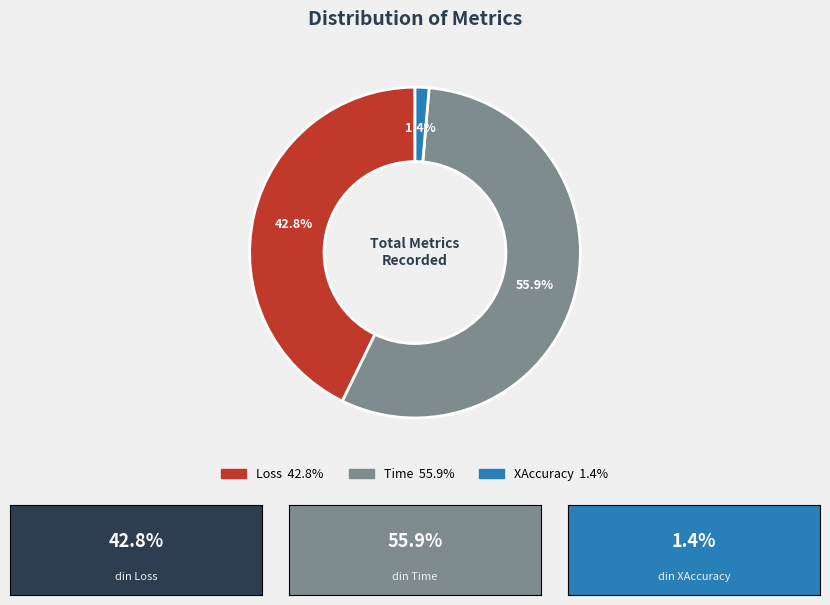

To the nearest percent, what is the average slice percentage?

33%